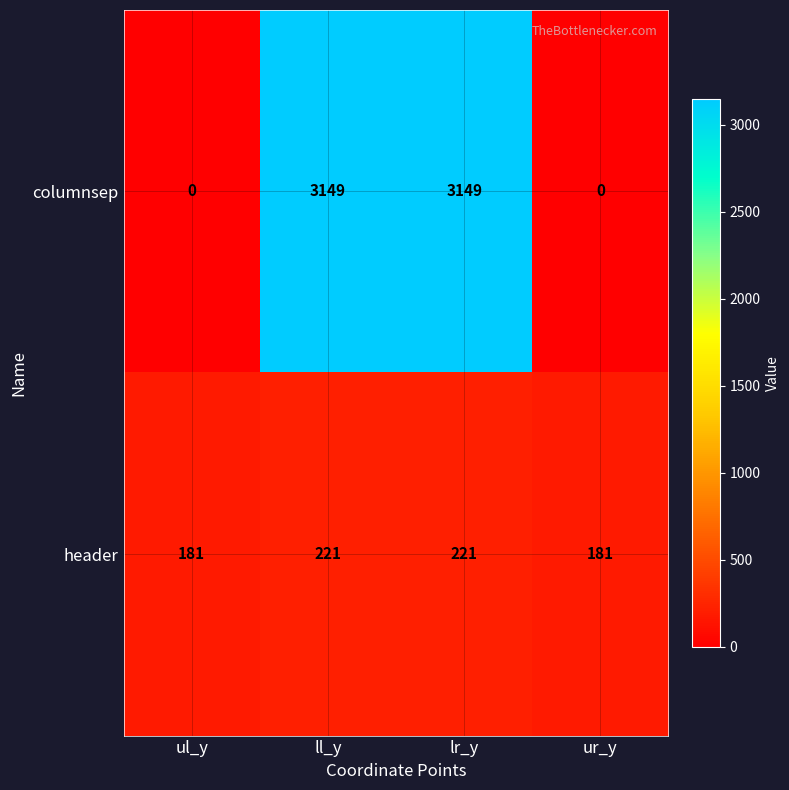

What is the sum of the header values at lr_y and ul_y?

402